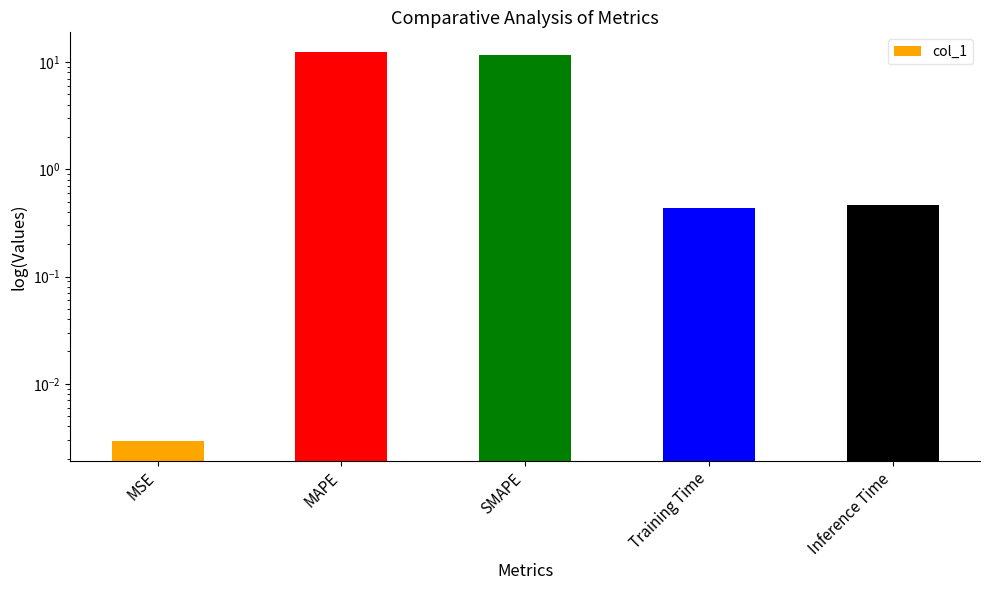

Reading left to right, extract all data points from this chart.

MSE=0.0	MAPE=12.5	SMAPE=11.7	Training Time=0.4	Inference Time=0.5